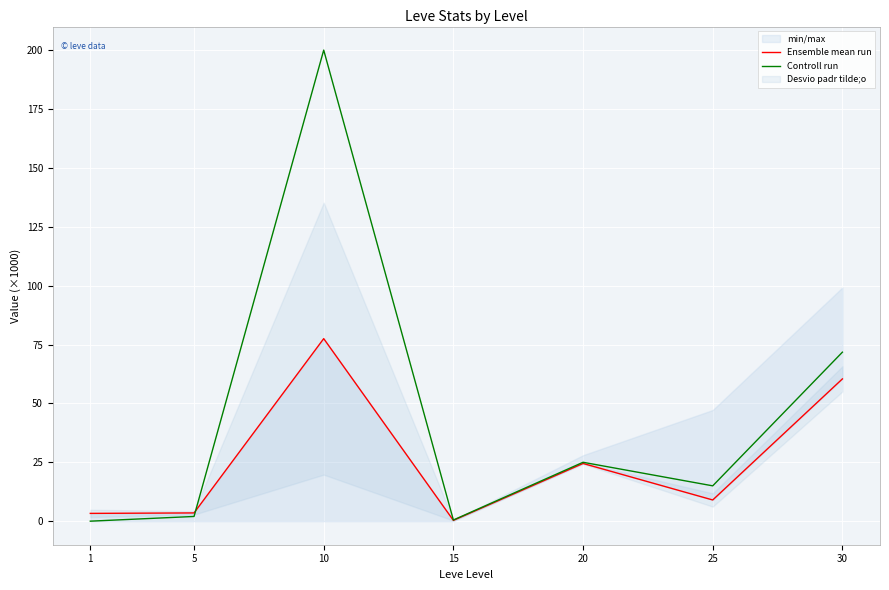

How many times do Controll run and Ensemble mean run cross each other?

1